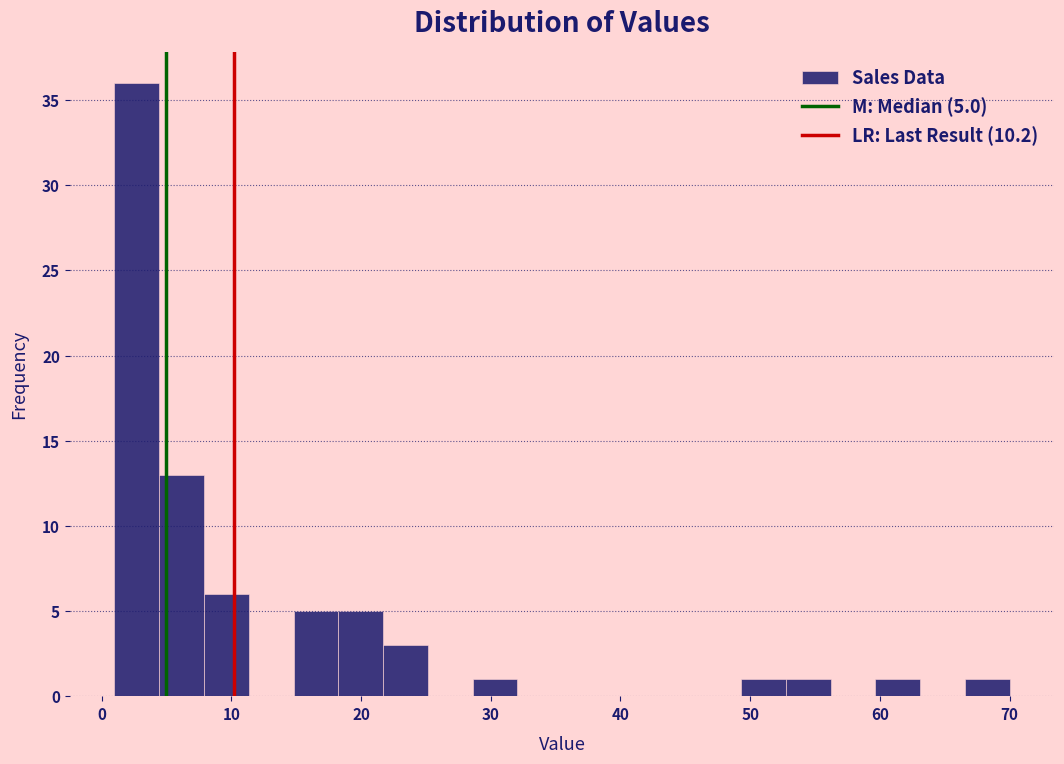

Around what value on the x-axis is the tallest bar? Give the approximate position of its centre, as read against the axis.

3